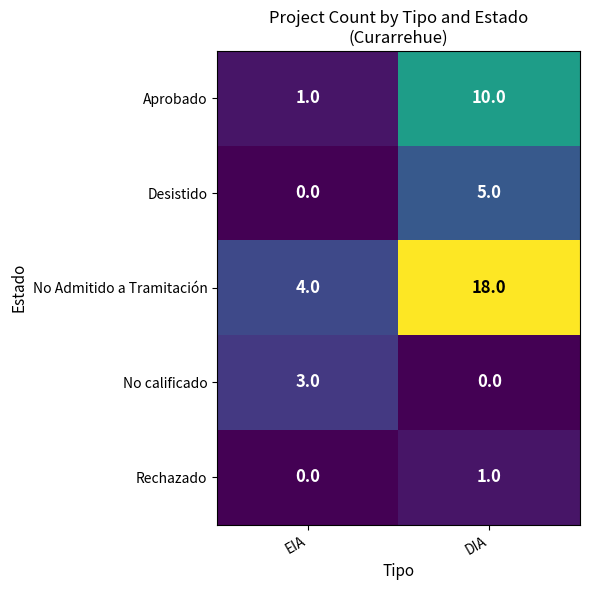

At which category is the sum across all series the highest?

DIA